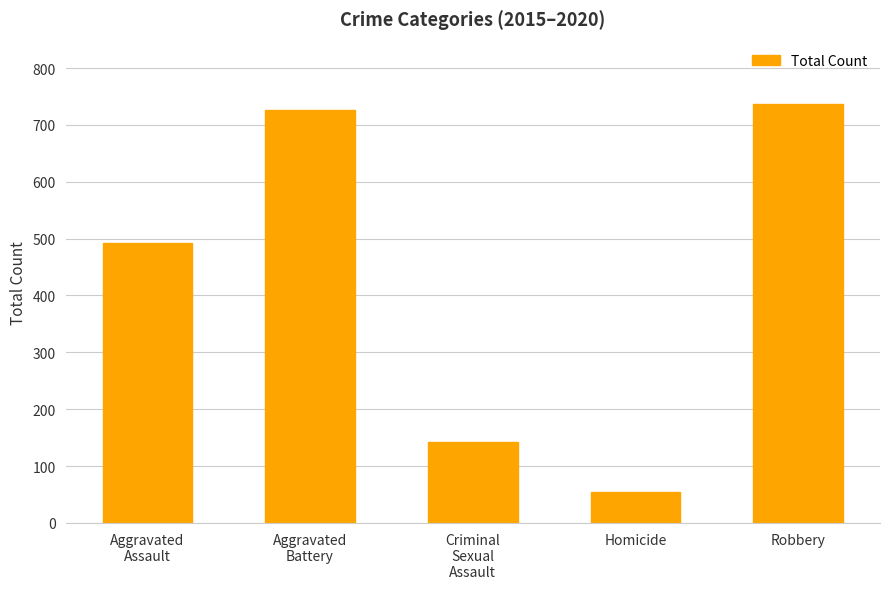

Which has a higher value, Aggravated
Assault or Homicide?

Aggravated
Assault